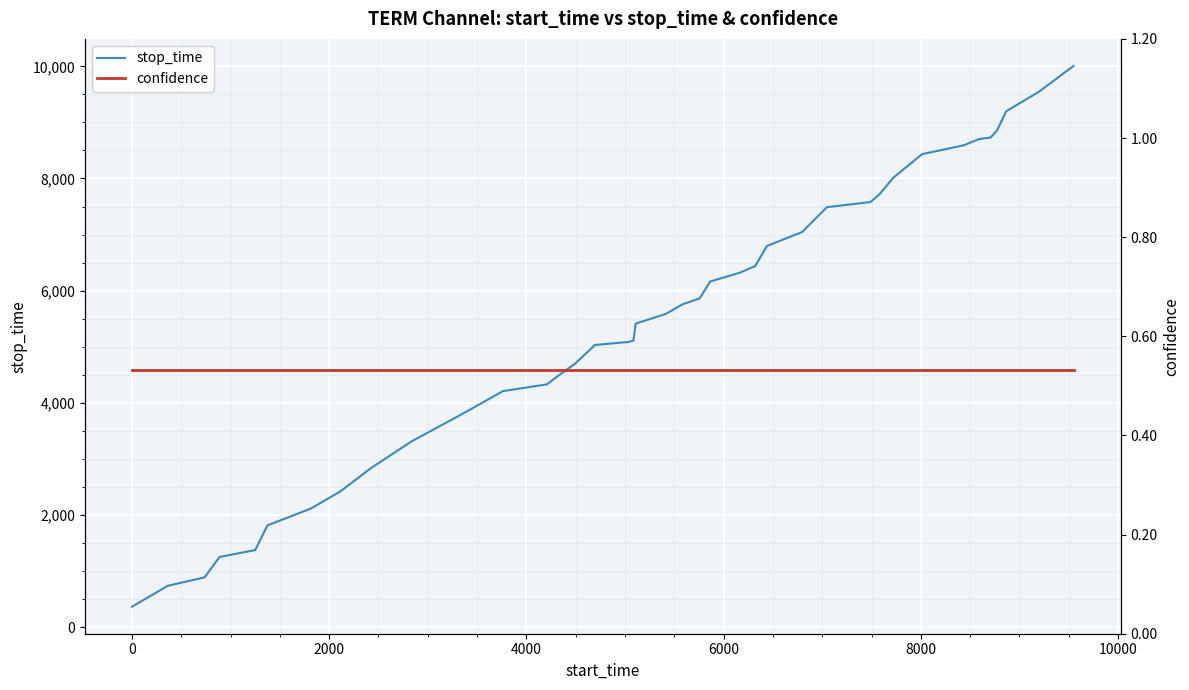

Reading right to left, what are all the values shown in this chart?

stop_time: 10007.0	9547.0	9197.0	8863.0	8774.0	8729.0	8704.0	8592.0	8434.0	8012.0	7719.0	7580.0	7488.0	7046.0	6796.0	6438.0	6319.0	6162.0	5862.0	5757.0	5584.0	5412.0	5108.0	5084.0	5031.0	4695.0	4491.0	4329.0	4208.0	3762.0	3309.0	2832.0	2421.0	2114.0	1814.0	1374.0	1250.0	887.0	737.0	364.0
confidence: 0.5	0.5	0.5	0.5	0.5	0.5	0.5	0.5	0.5	0.5	0.5	0.5	0.5	0.5	0.5	0.5	0.5	0.5	0.5	0.5	0.5	0.5	0.5	0.5	0.5	0.5	0.5	0.5	0.5	0.5	0.5	0.5	0.5	0.5	0.5	0.5	0.5	0.5	0.5	0.5